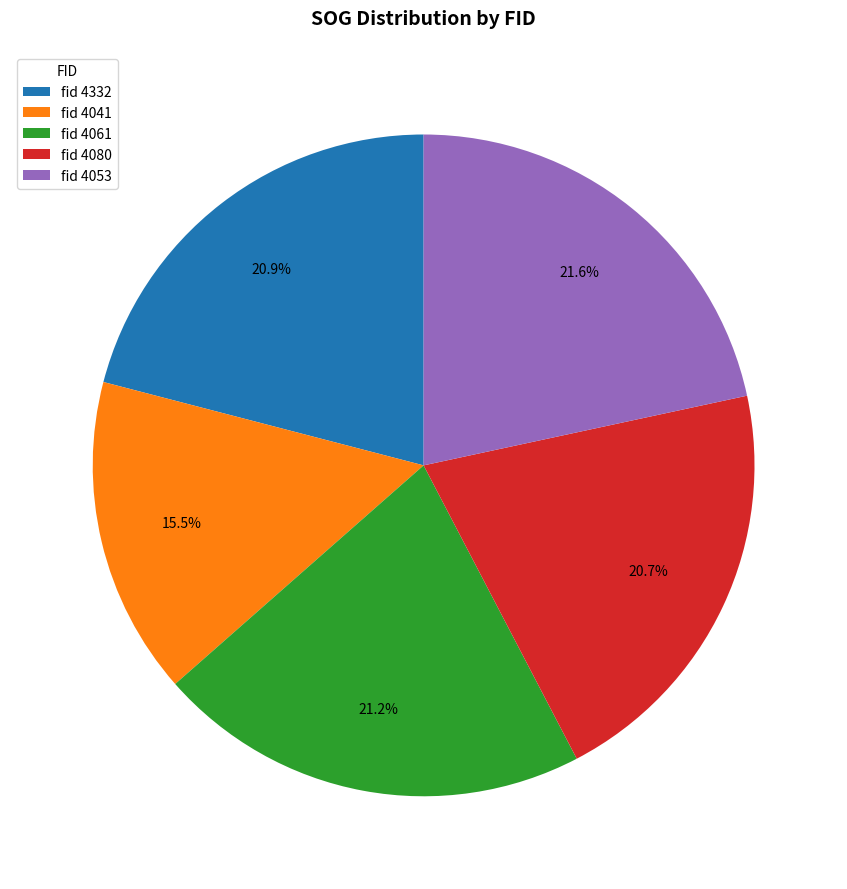

What portion of the pie excludes fid 4080?

79.3%